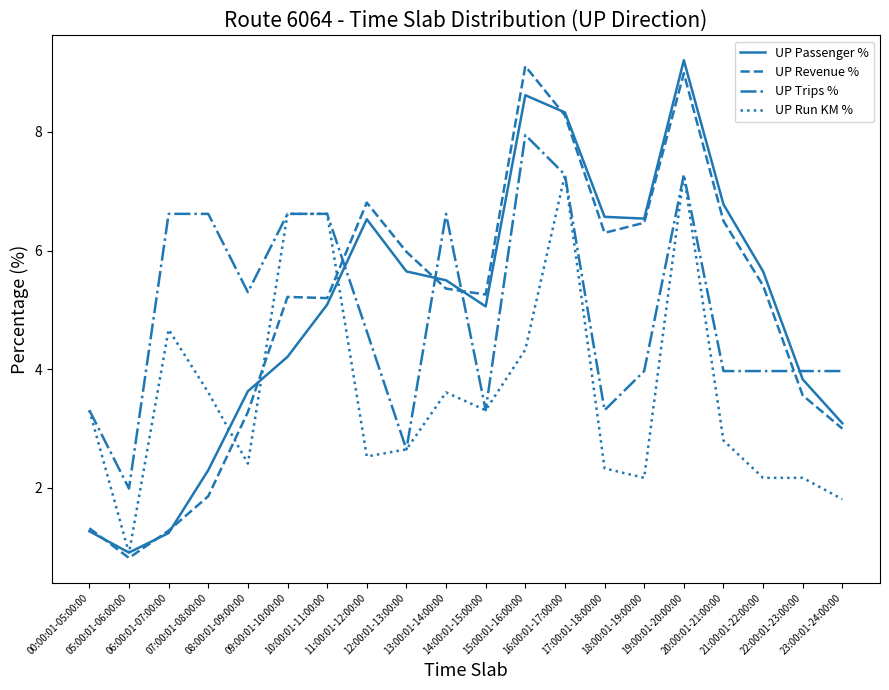

Which series ends up on top after the final intersection of UP Run KM % and UP Passenger %?

UP Passenger %